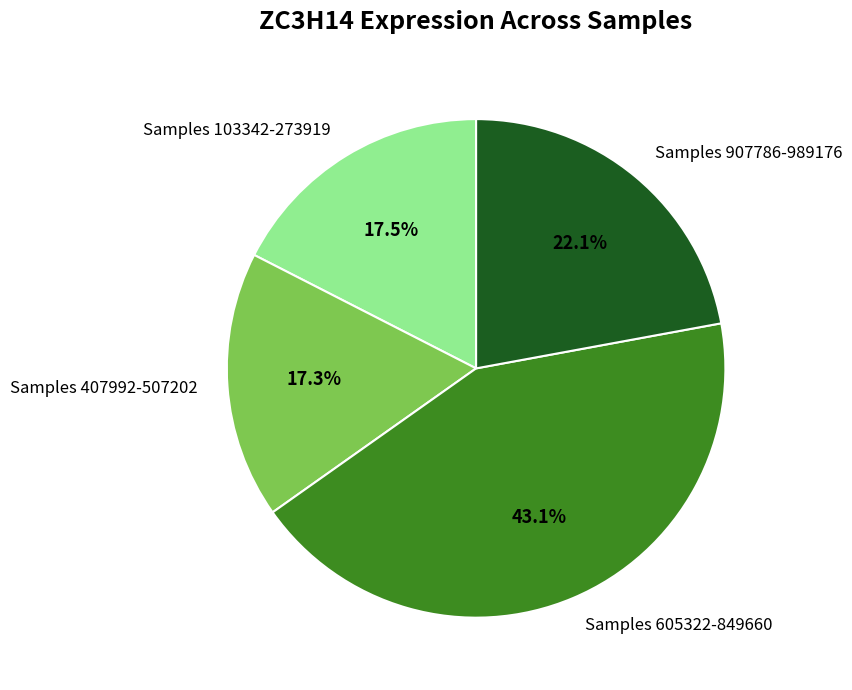

What is the ratio of the value at Samples 103342-273919 to the value at Samples 407992-507202?

1.0